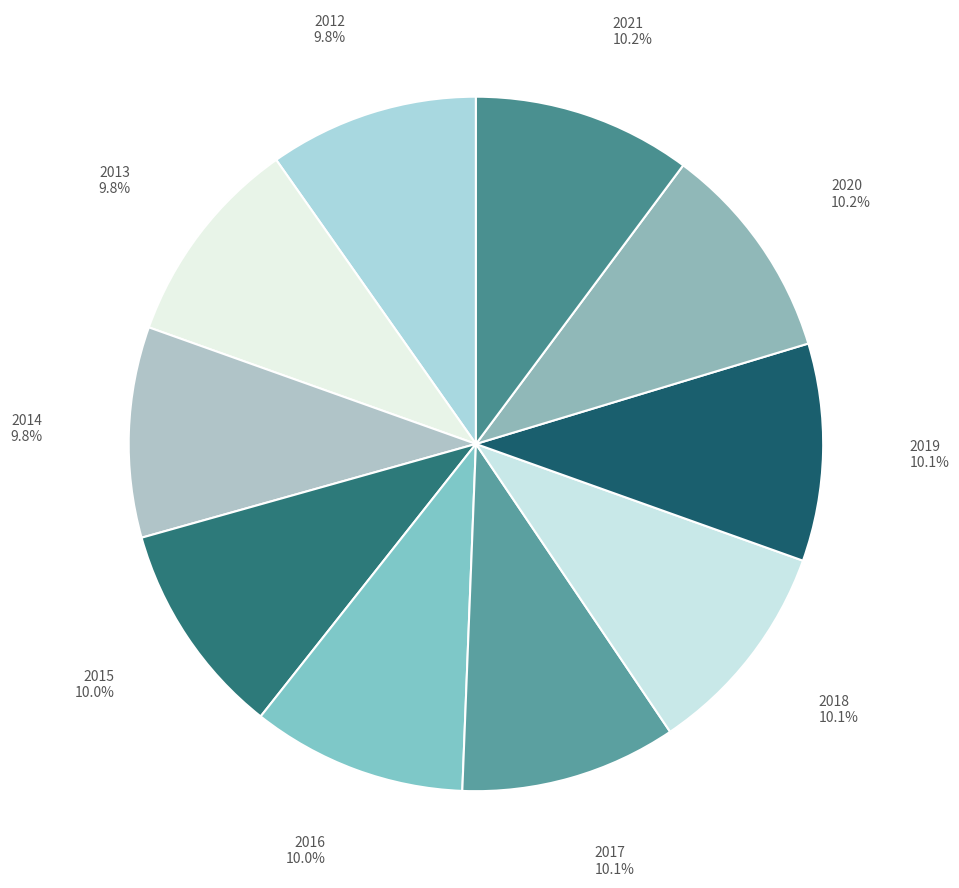

Combined, do 2016 10.0% and 2012 9.8% account for over 50%?

No